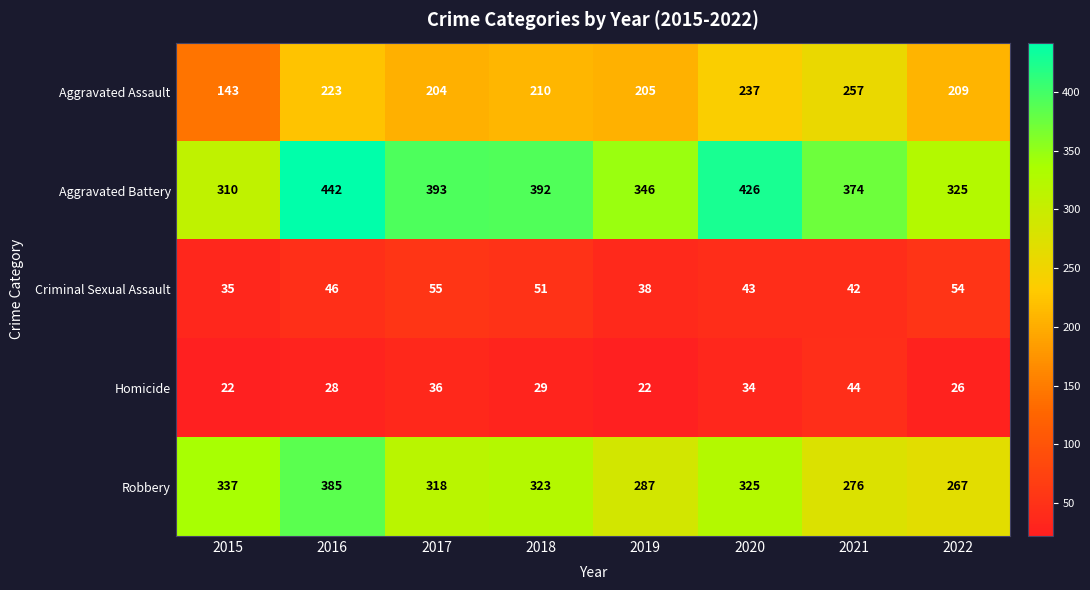

What is the minimum value for Aggravated Assault?

143